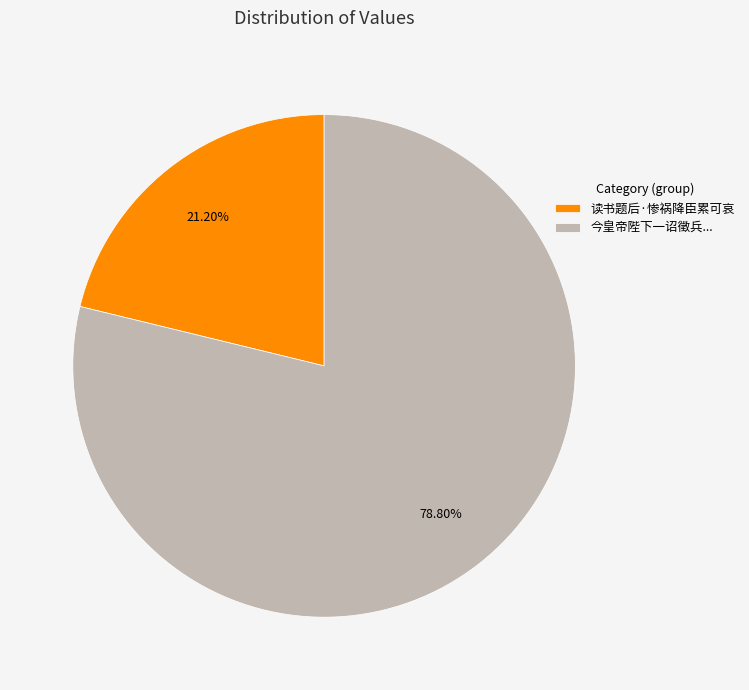

Is the sum of 读书题后·惨祸降臣累可哀 and 今皇帝陛下一诏徵兵... greater than half?

Yes